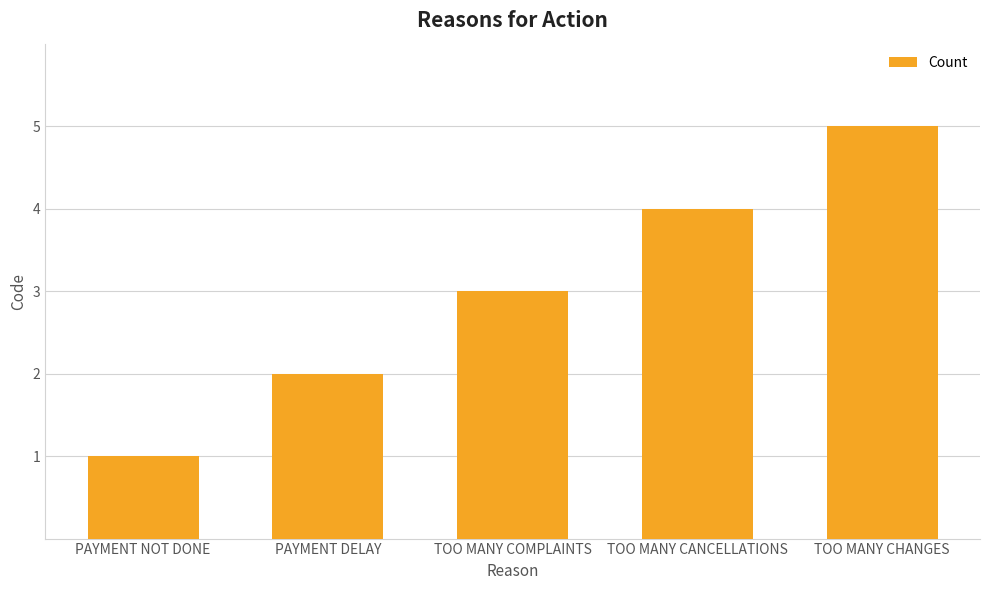

Does the chart contain any negative values?

No